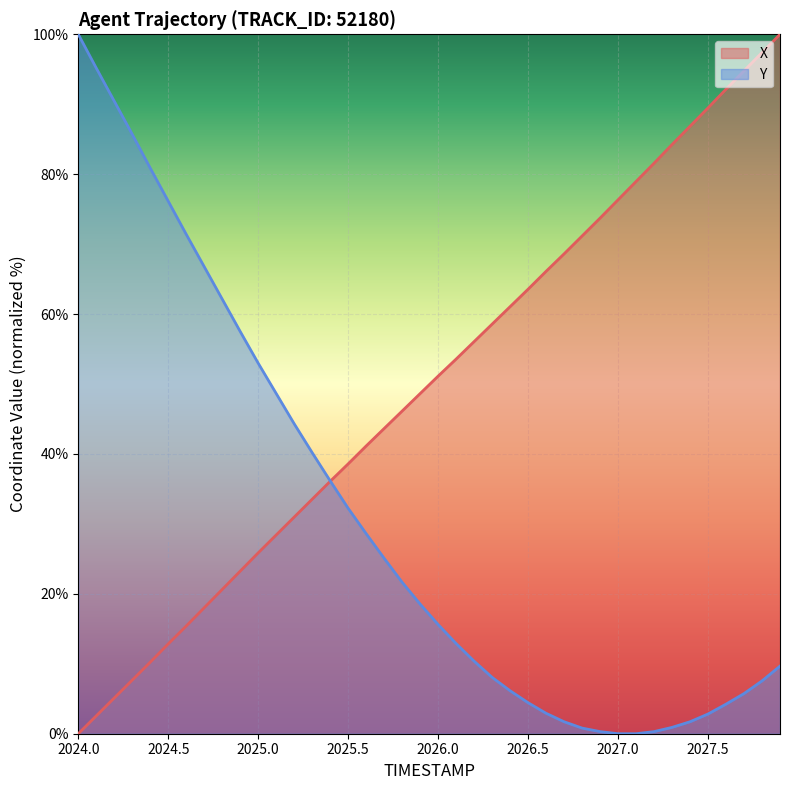

How many times do X and Y cross each other?

1